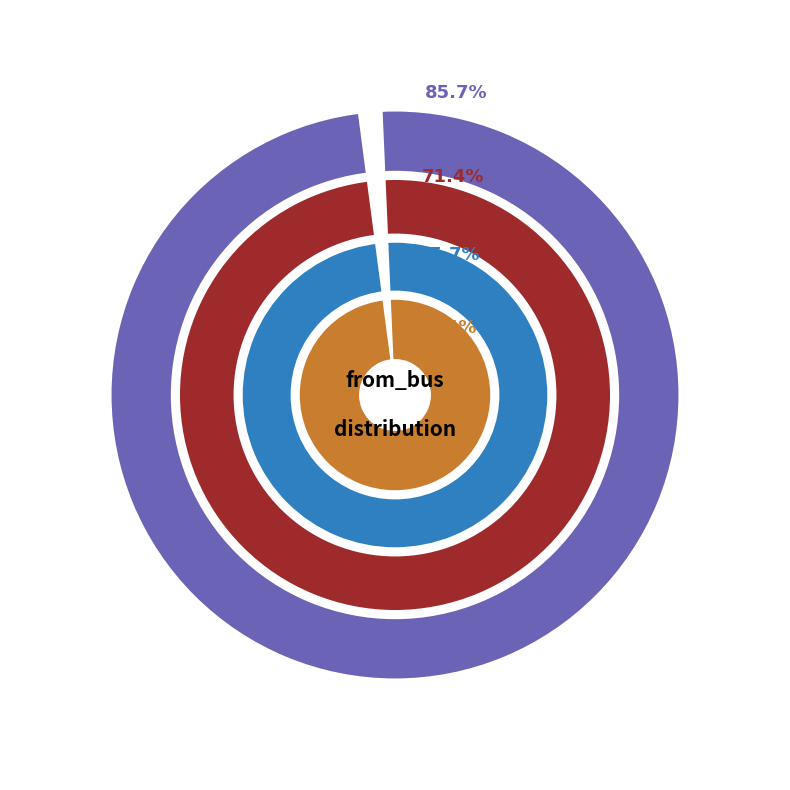

What percentage is the from_bus_10 slice, to the nearest percent?

14%